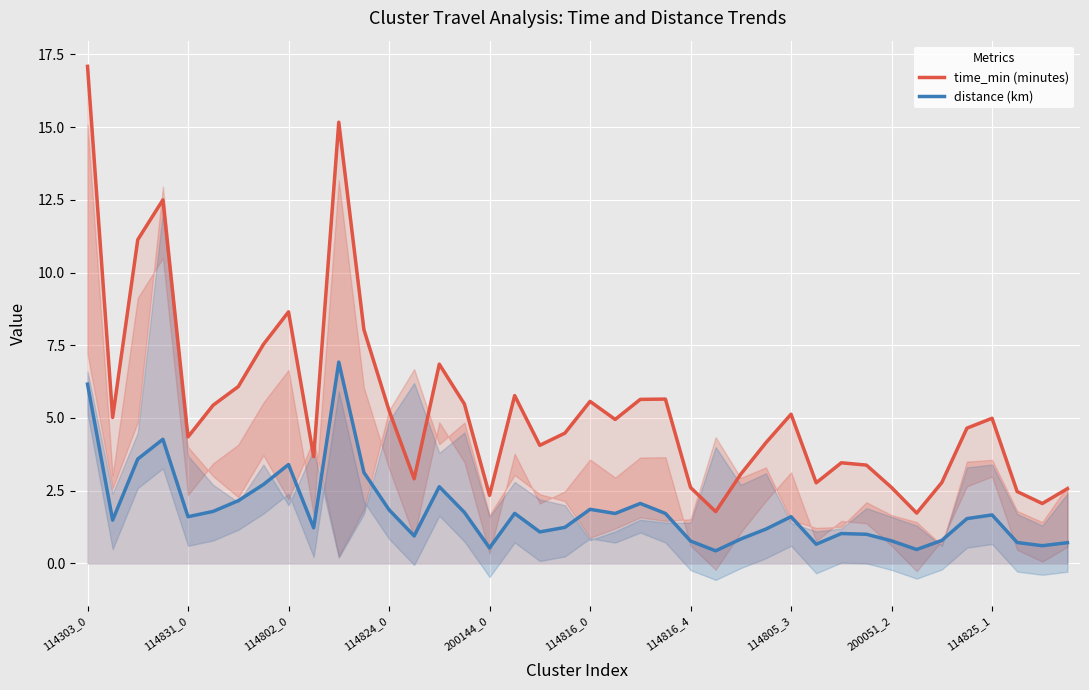

The value of distance (km) at 114816_0 is 2.8. True or false?

False